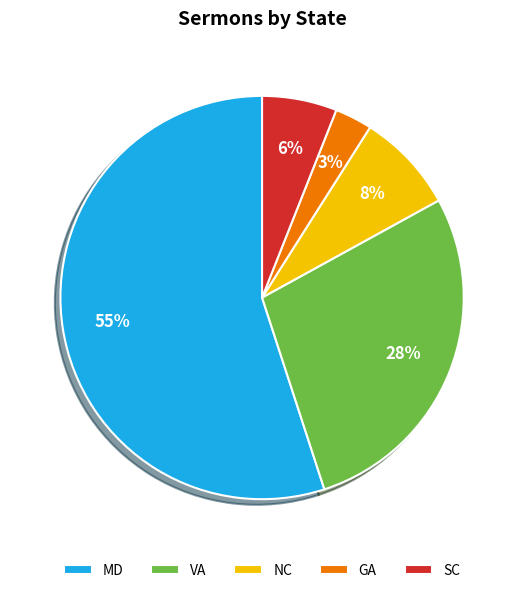

To the nearest percent, what is the combined percentage of VA and SC?

34%